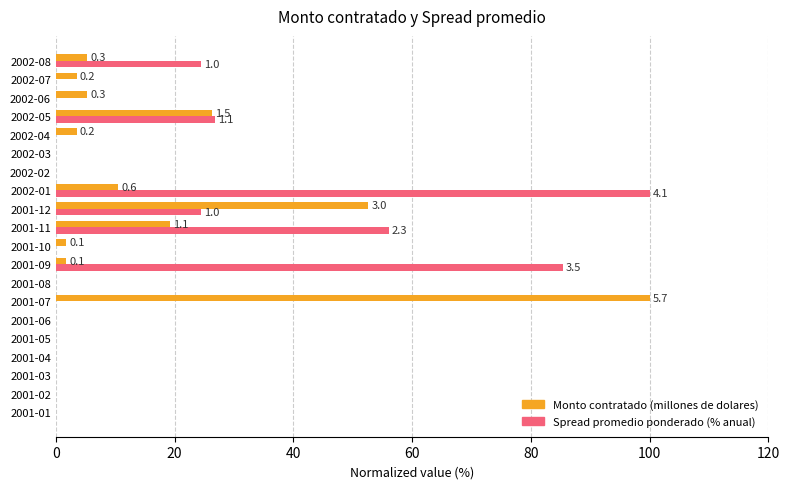

The value of Monto contratado (millones de dolares) at 2002-06 is 5.3. True or false?

True